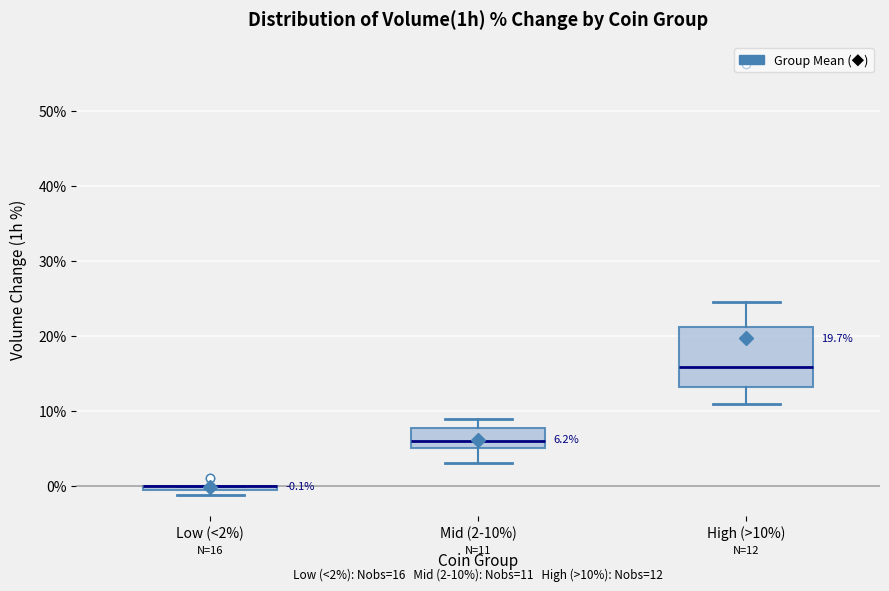

Which box is the tallest, from its lower edge to its upper edge?

High (>10%)